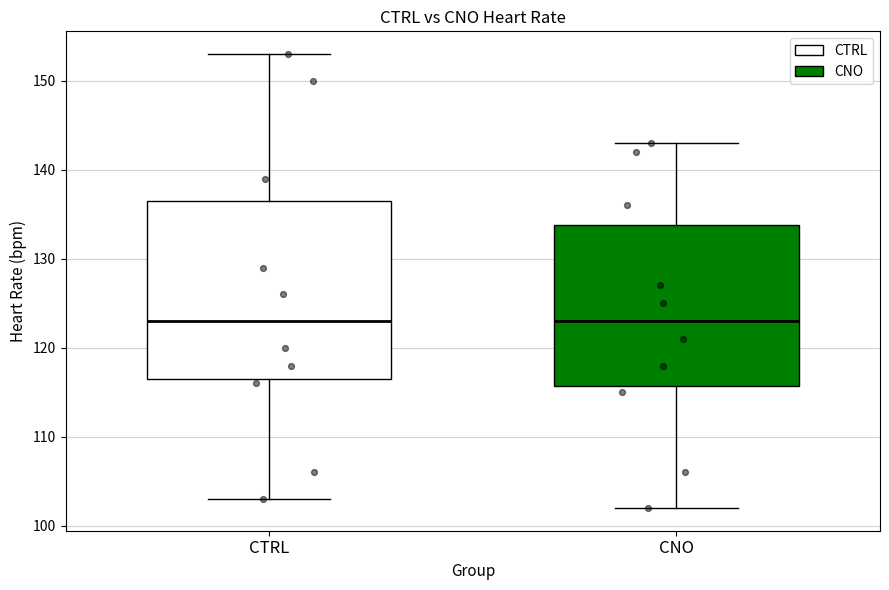

Reading left to right, transcribe this box plot: for each box, give where its median line is, the range the box spans, and where its two whiskers end, as read against the y-axis. The values are not printed on the chart, so give them approximately, as read against the axis.

CTRL: median 123, box 117 to 137, whiskers 103 to 153
CNO: median 123, box 116 to 134, whiskers 102 to 143